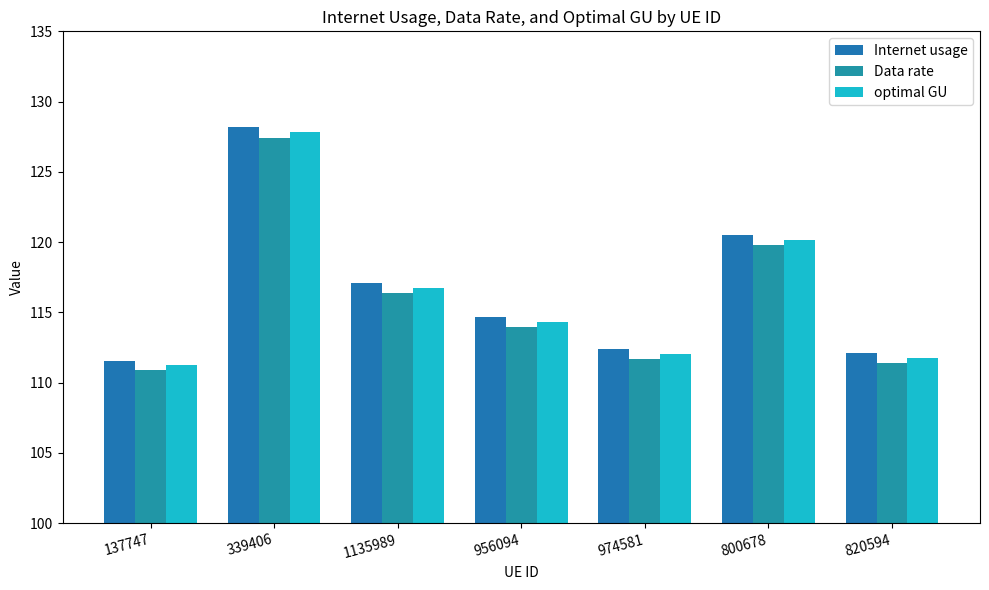

What is the label of the 5th bar from the left?

974581